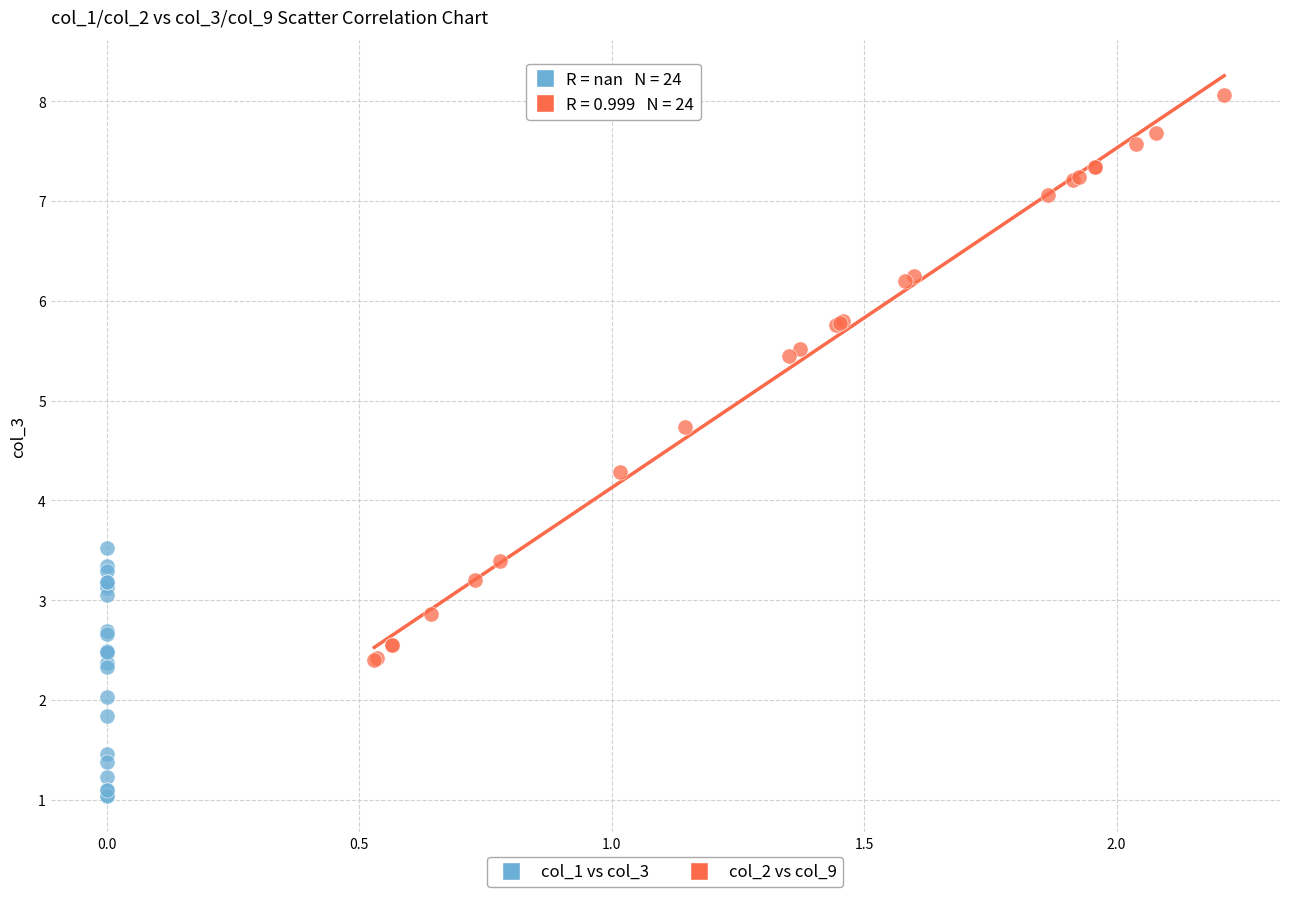

Which series contains the lowest Y value?

col_1 vs col_3